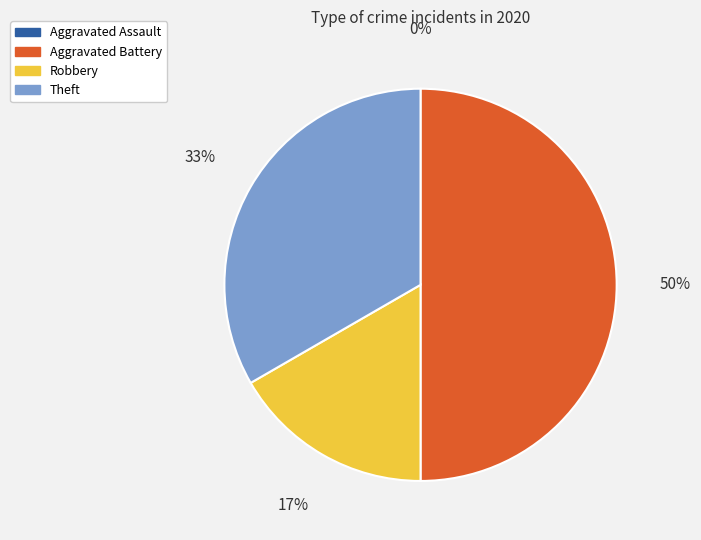

Which has a higher value, Robbery or Aggravated Battery?

Aggravated Battery